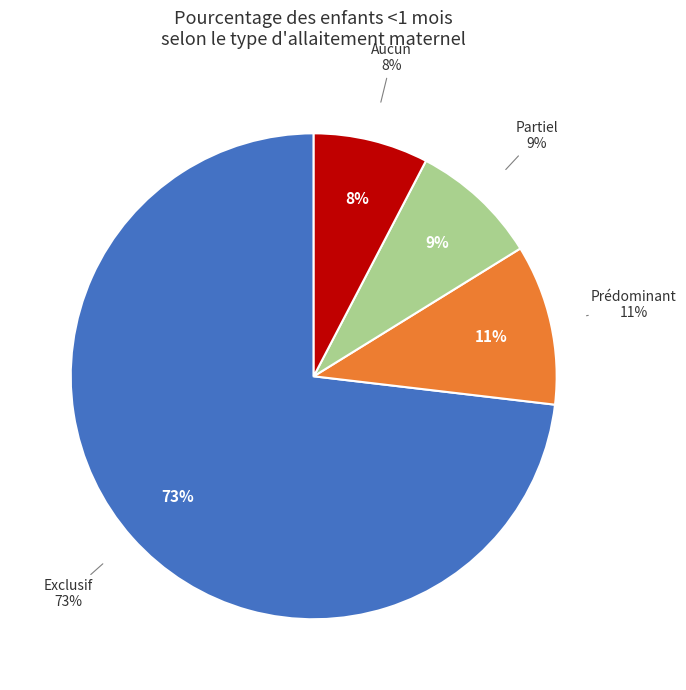

Which has a higher value, Partiel or Aucun?

Partiel